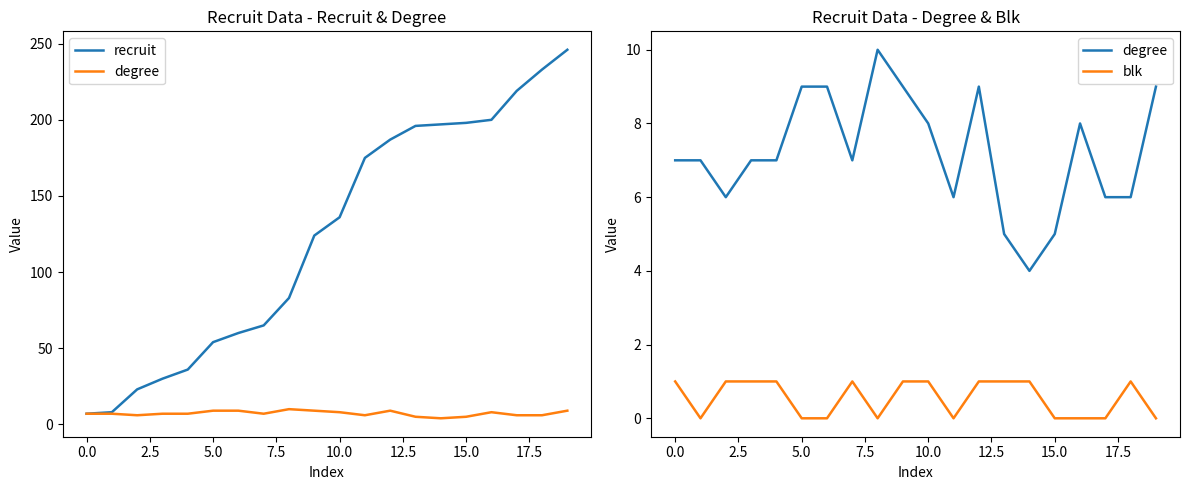

The recruit series shows 219 at 17. True or false?

True